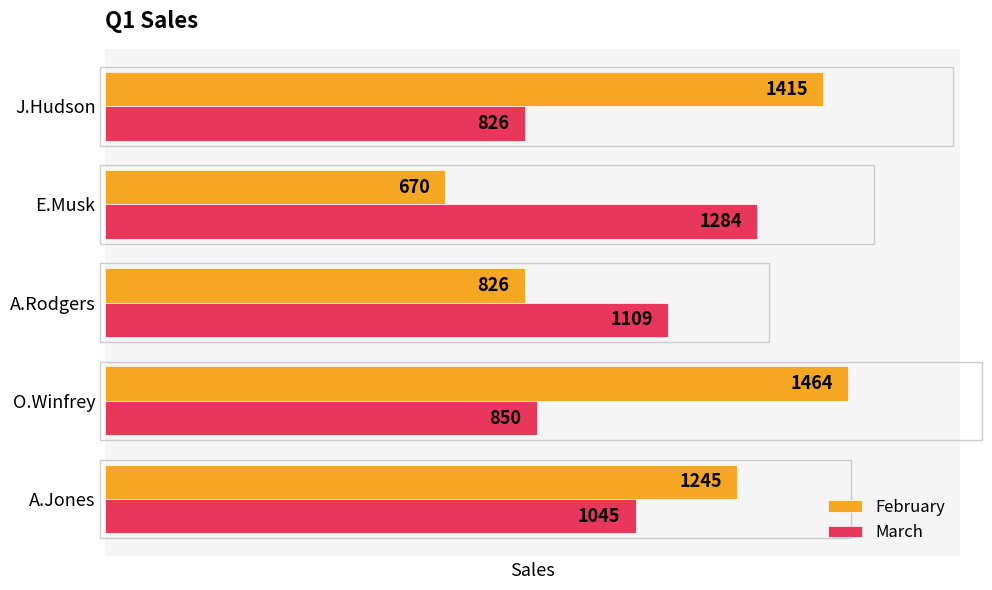

What is the maximum value for March?

1284